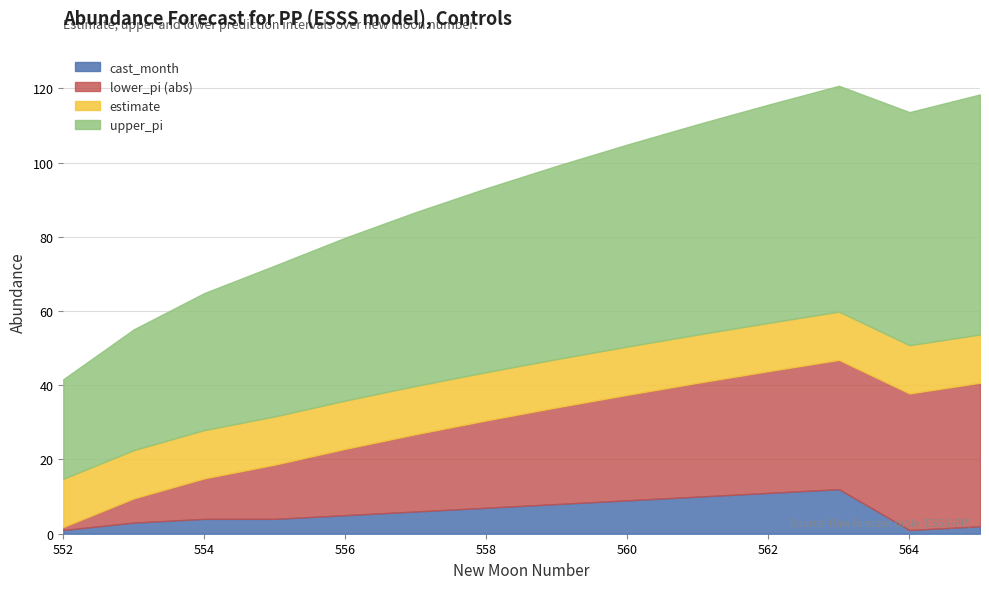

At which label is cast_month closest to 6?

557